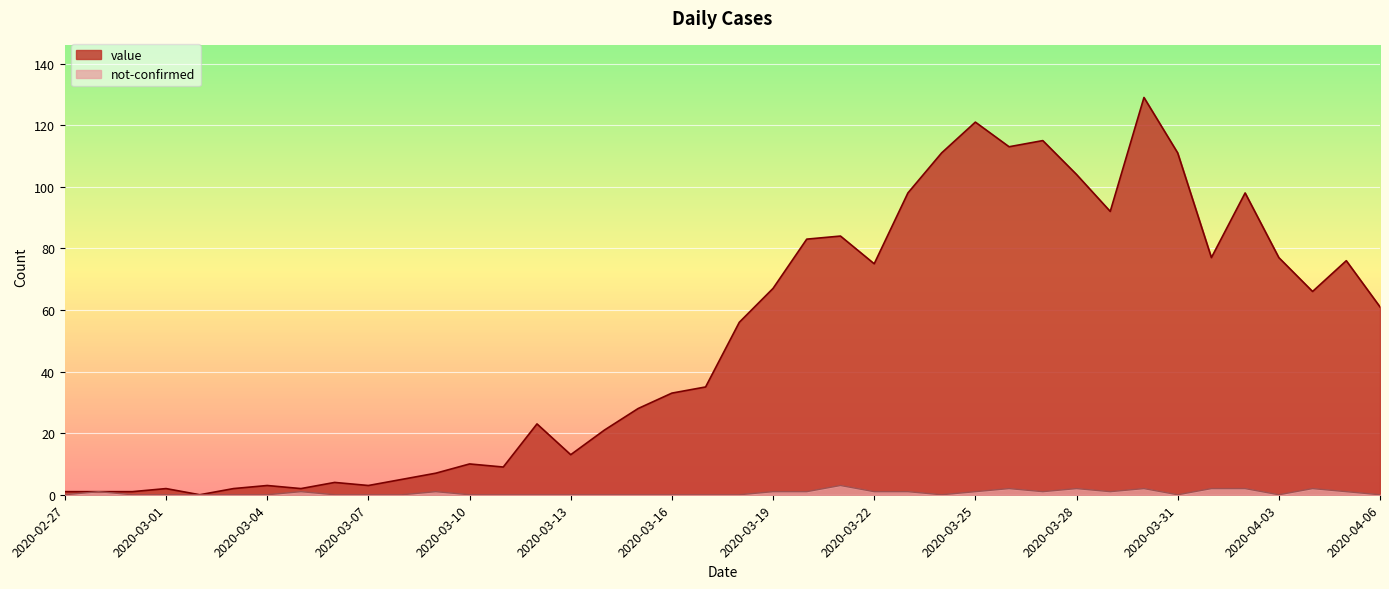

True or false: value has more than 0 interior local peaks.

True